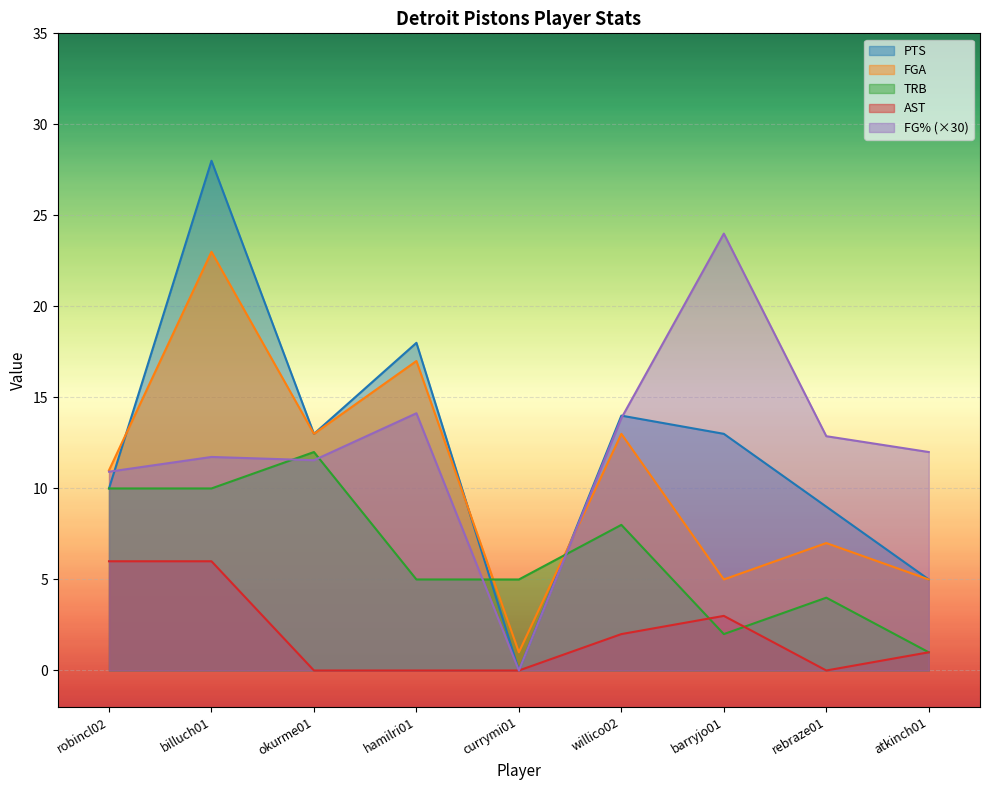

Which has a higher value, okurme01 or willico02?

willico02